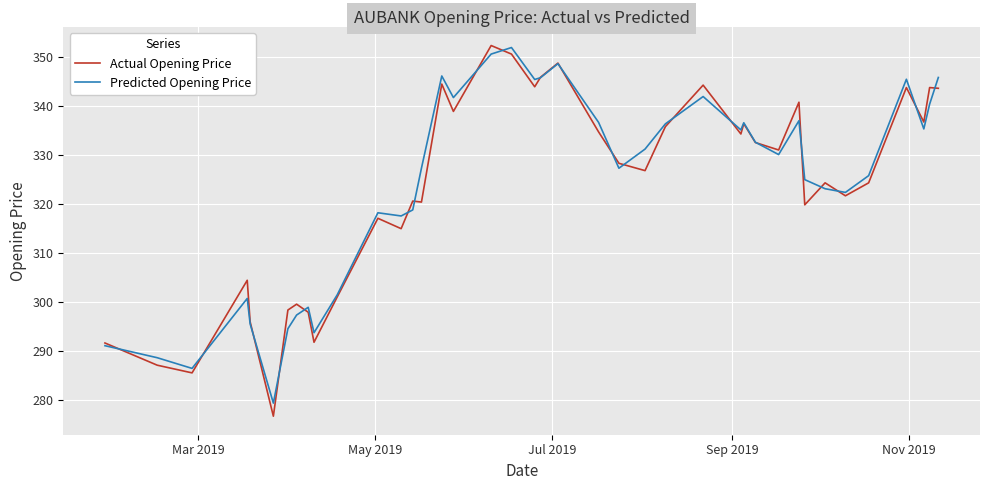

What is the highest value of the Actual Opening Price series?

352.3